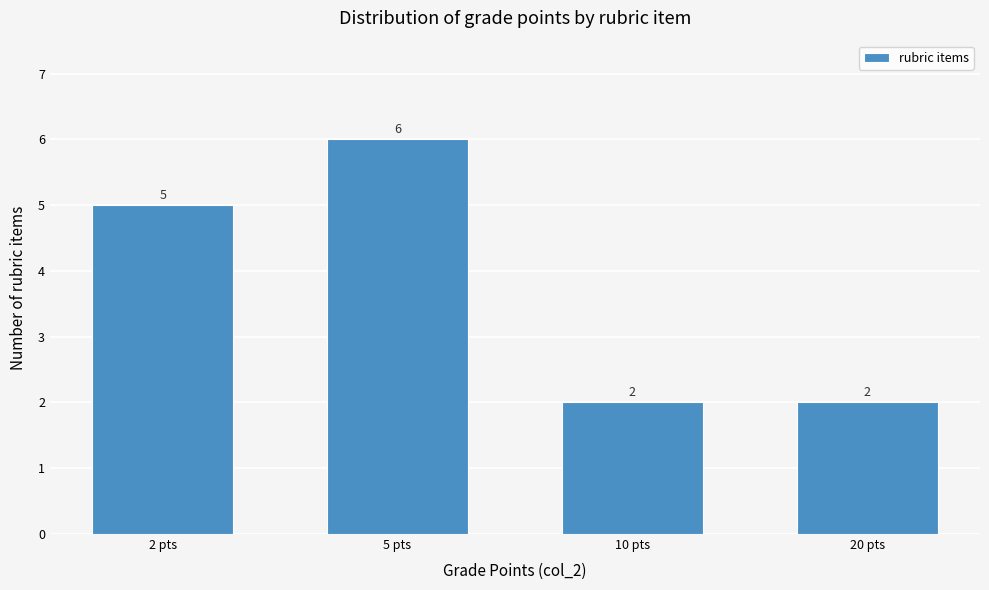

Reading left to right, transcribe all the data shown in this chart.

2 pts=5	5 pts=6	10 pts=2	20 pts=2